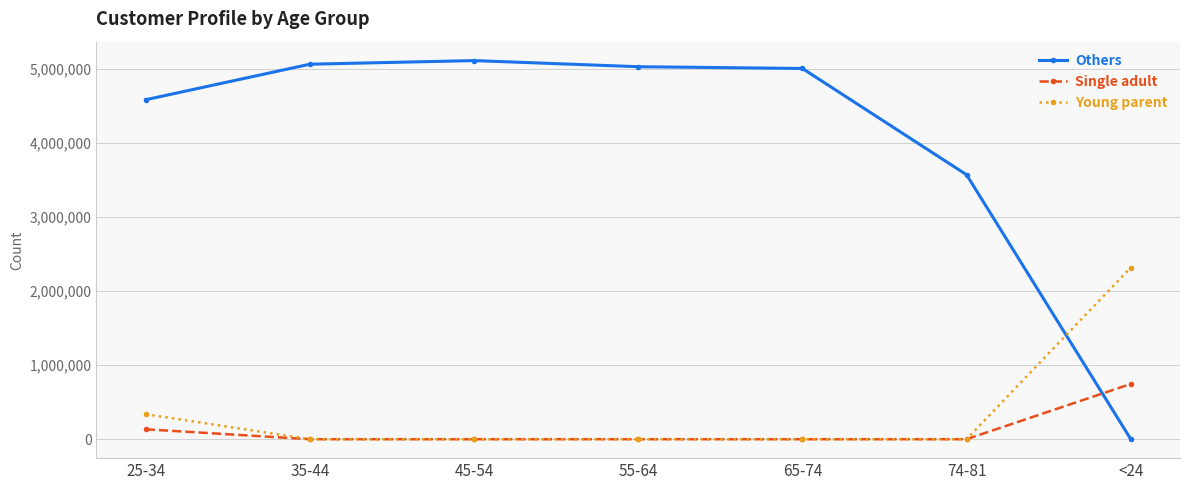

At which label does Others first exceed 5005001?

35-44